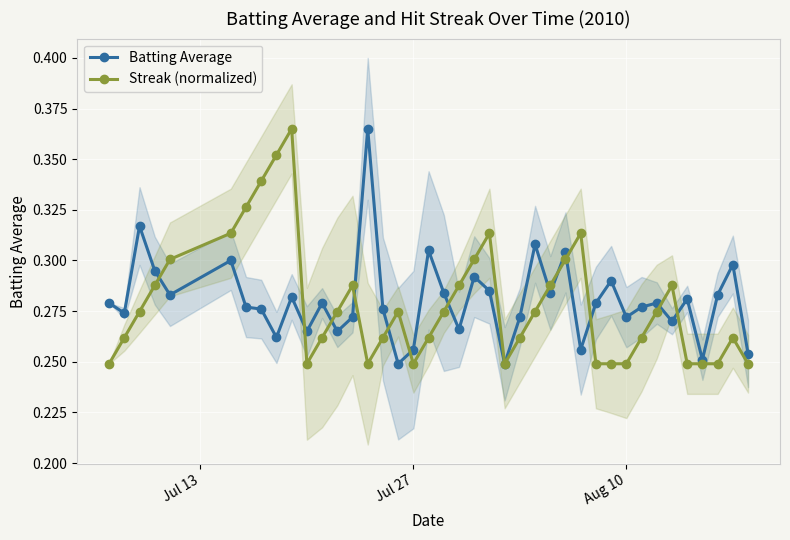

Rank the series by their maximum value, from lowest to highest.

Batting Average, Streak (normalized)